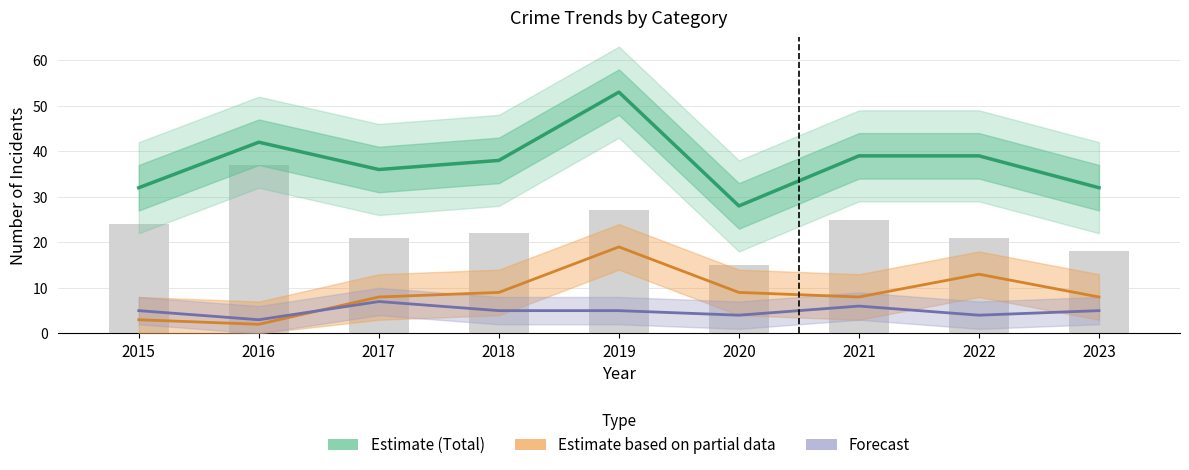

What is the difference between the Total (Estimate) values at 2023 and 2019?

21